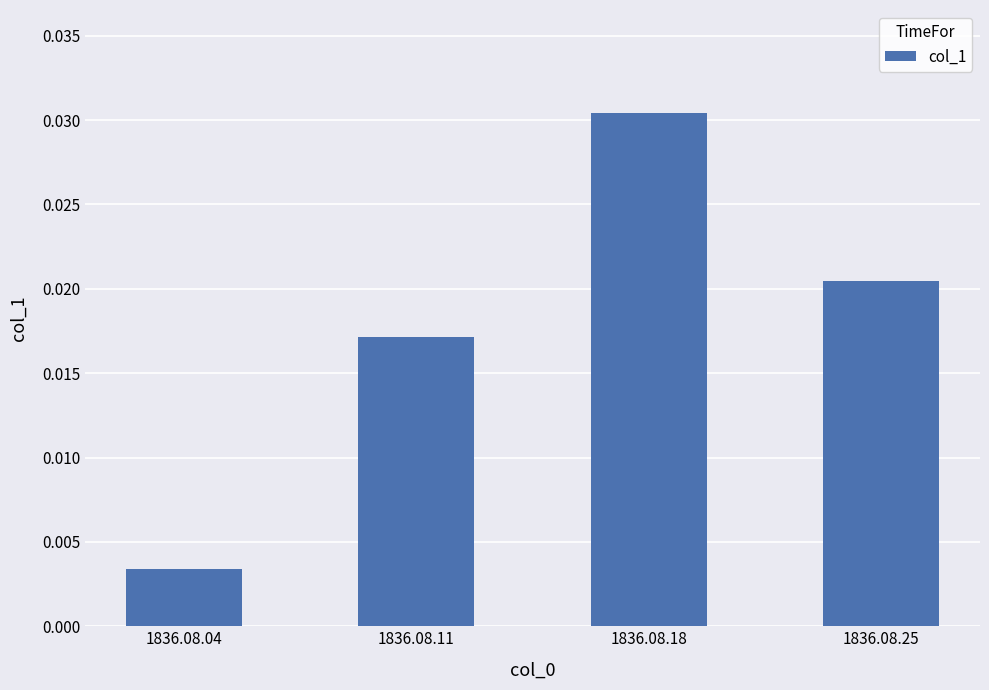

What is the sum of all values?

0.1